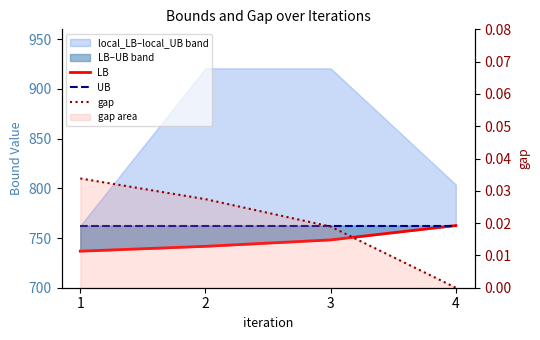

Which category has the highest value in the LB series?

4